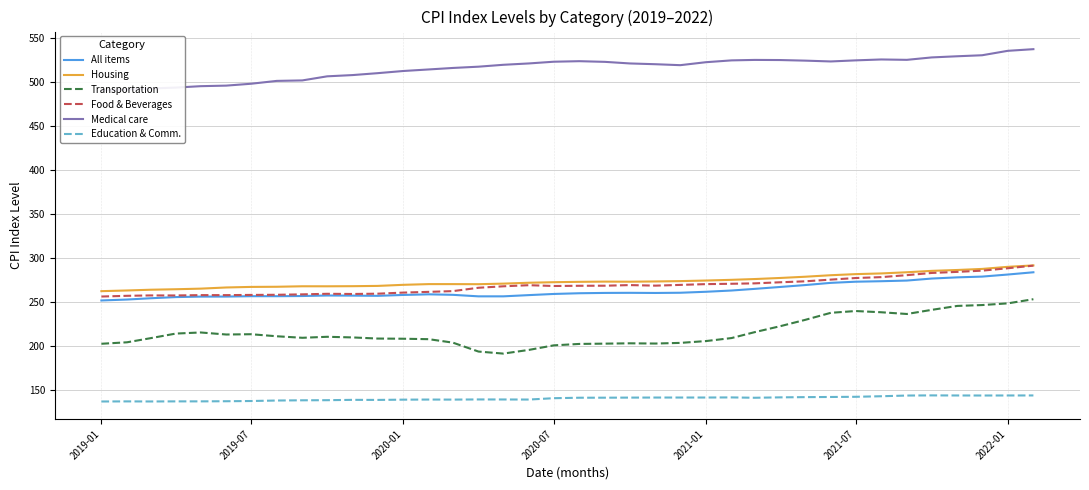

How many lines are shown in the chart?

6